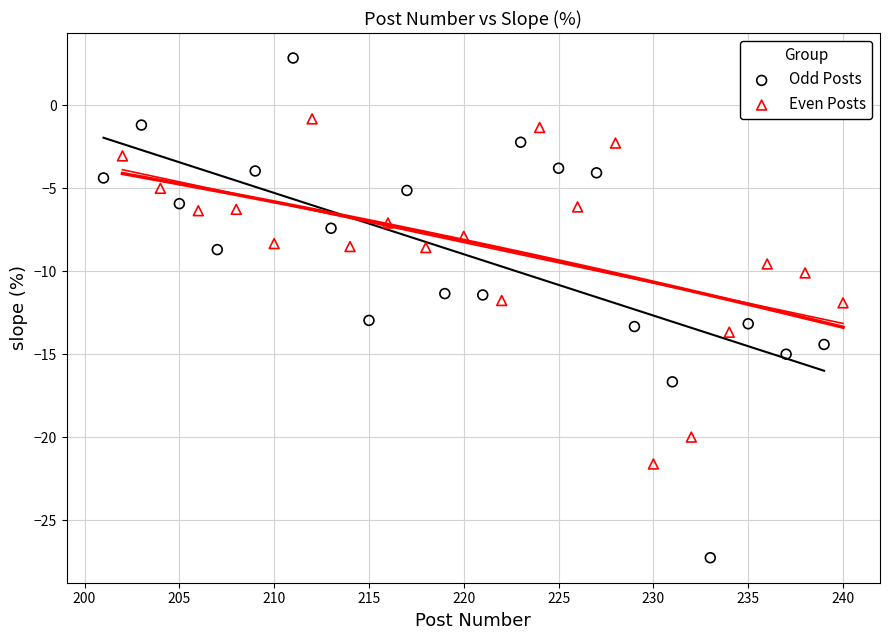

Which series has the largest Y range (max minus min)?

Odd Posts